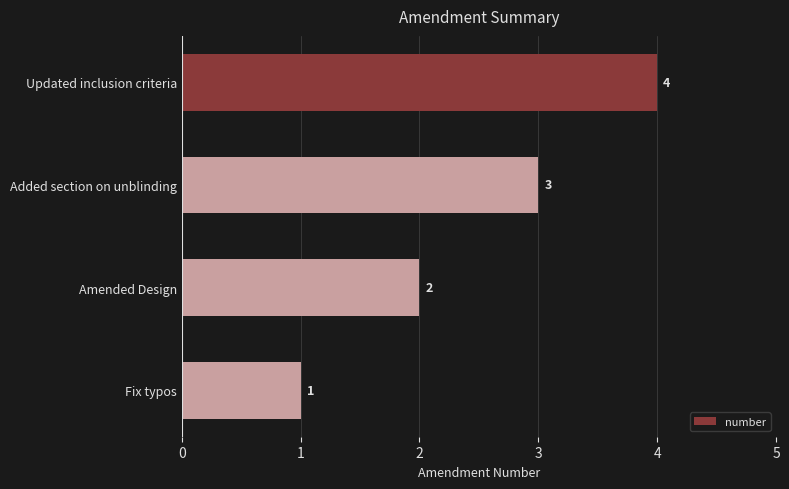

Reading bottom to top, transcribe all the data shown in this chart.

Fix typos=1	Amended Design=2	Added section on unblinding=3	Updated inclusion criteria=4